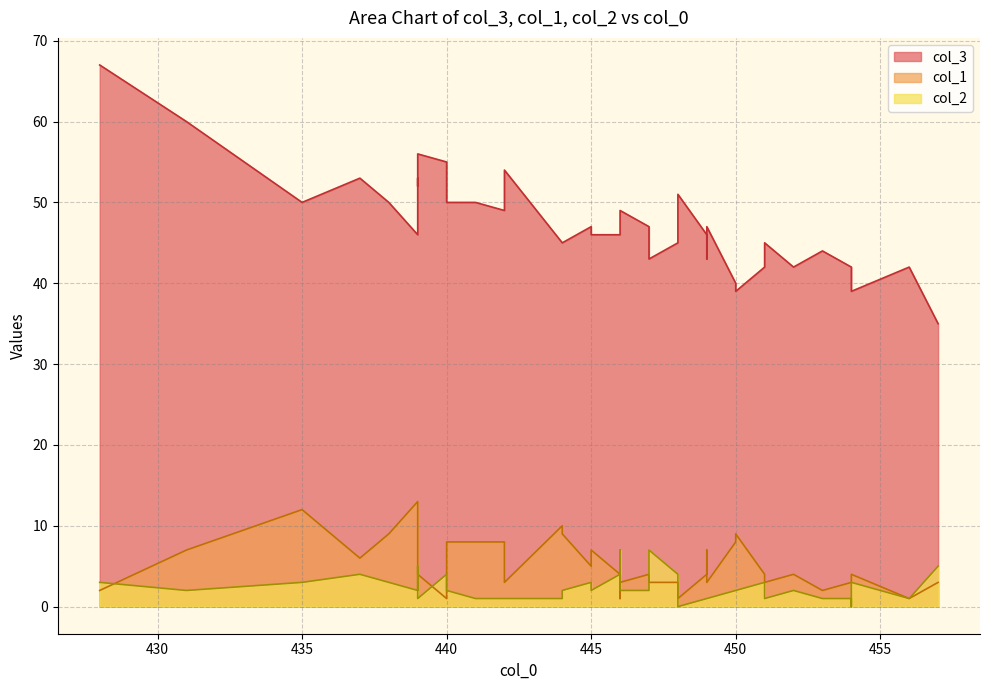

Rank the series by their maximum value, from highest to lowest.

col_3, col_1, col_2